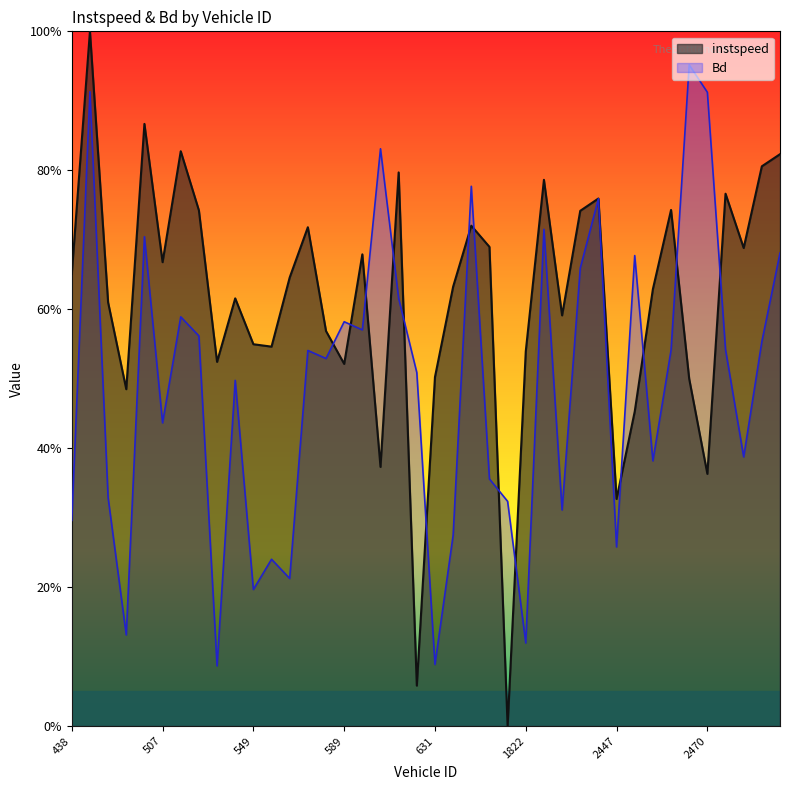

How many values in instspeed are above zero?

39